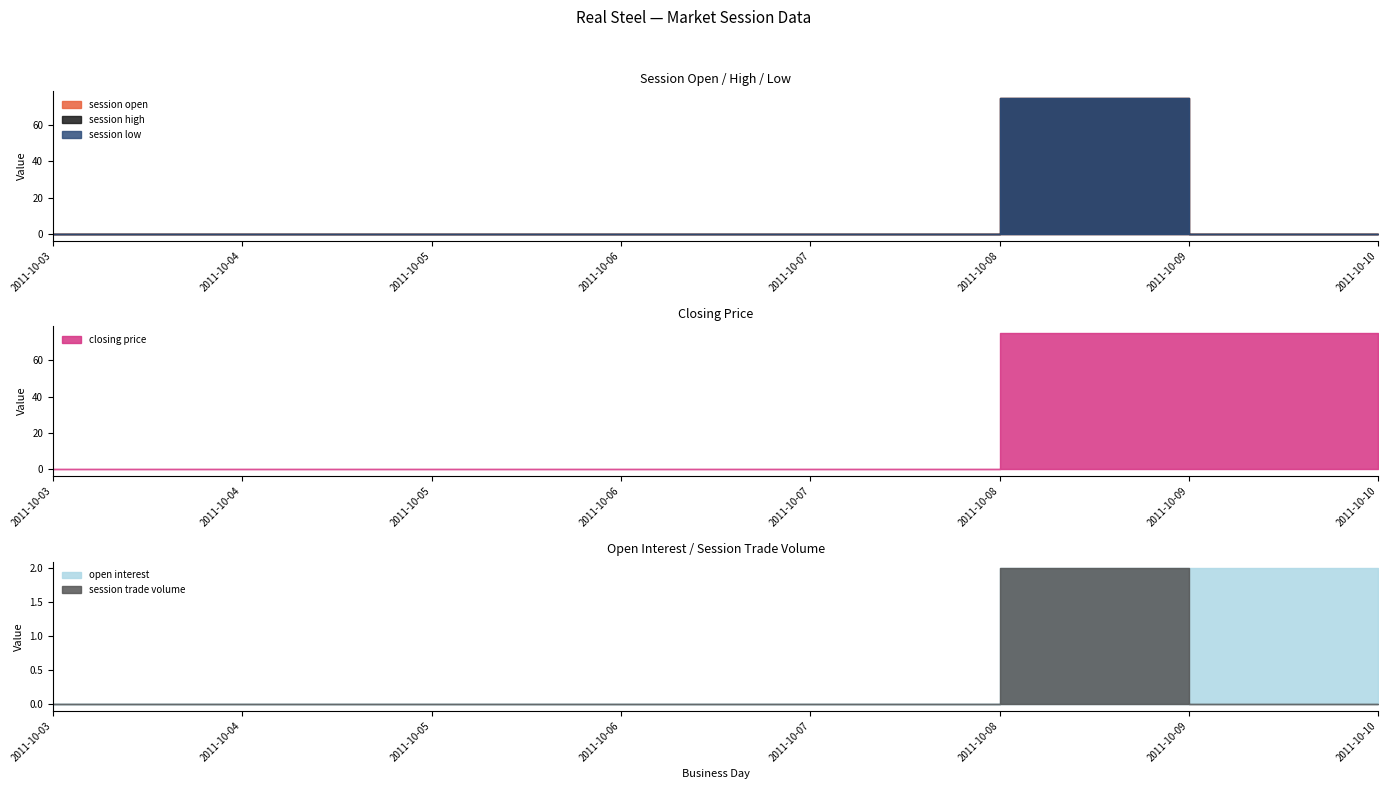

True or false: session high has a value of 30 at 2011-10-03.

False